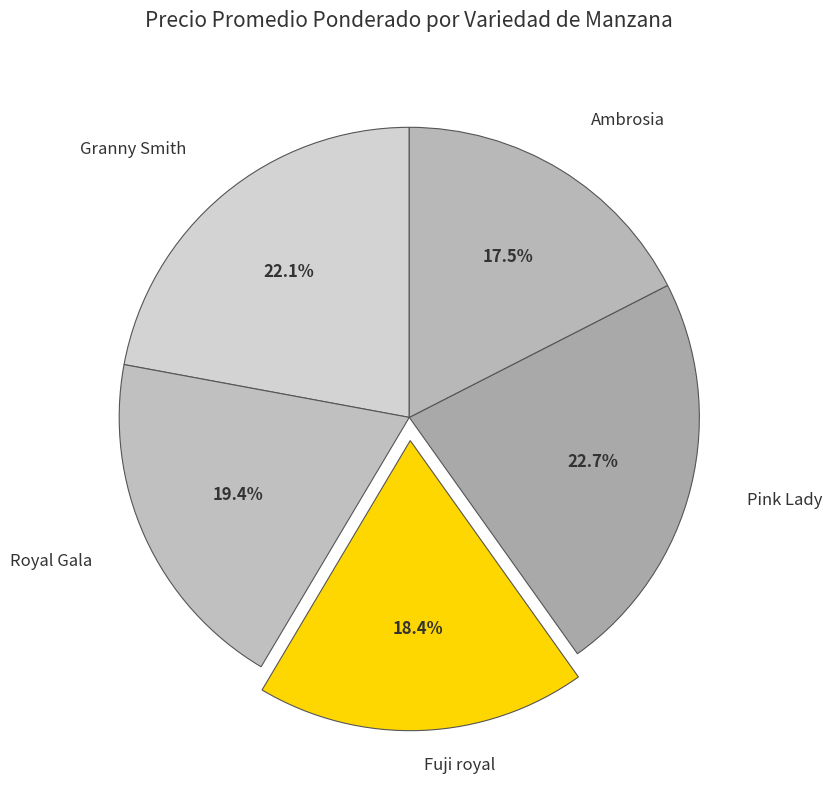

Rank the categories by value from highest to lowest.

Pink Lady, Granny Smith, Royal Gala, Fuji royal, Ambrosia